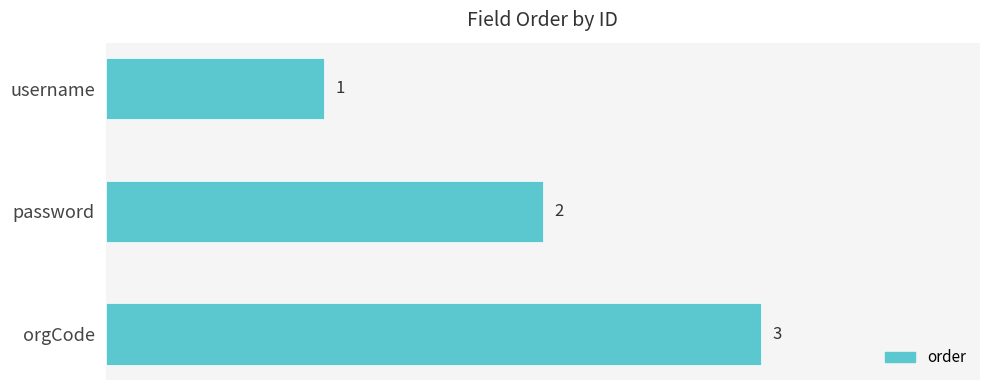

At which label is the value closest to 2?

password